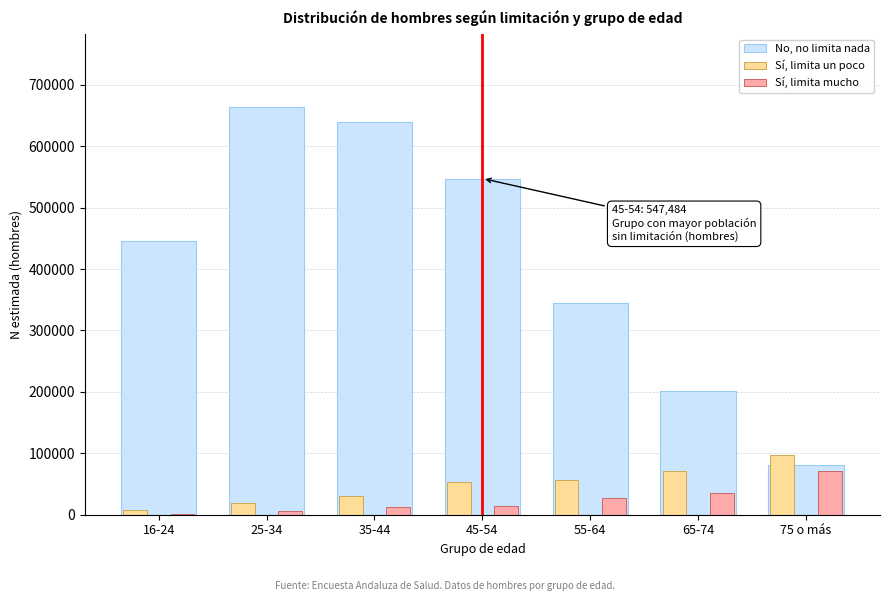

What is the maximum value for Sí, limita un poco?

97157